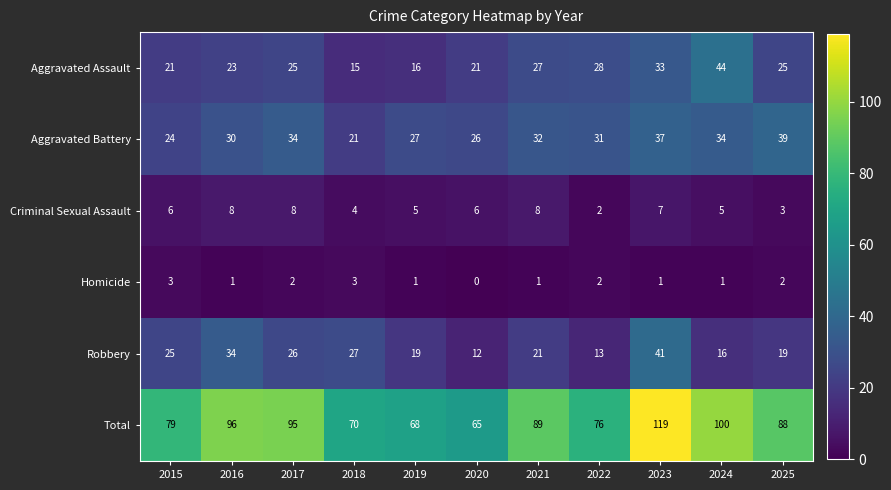

What is the spread (max minus min) of values at 2024?

99